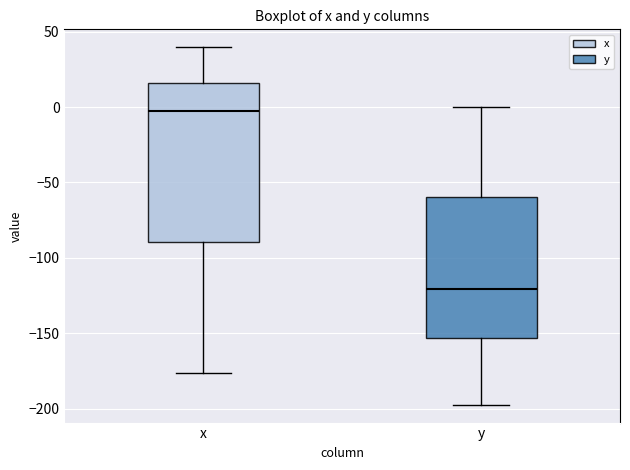

Where does the median line of the box for y sit on the y-axis? The values are not printed on the chart, so give them approximately, as read against the axis.

-120